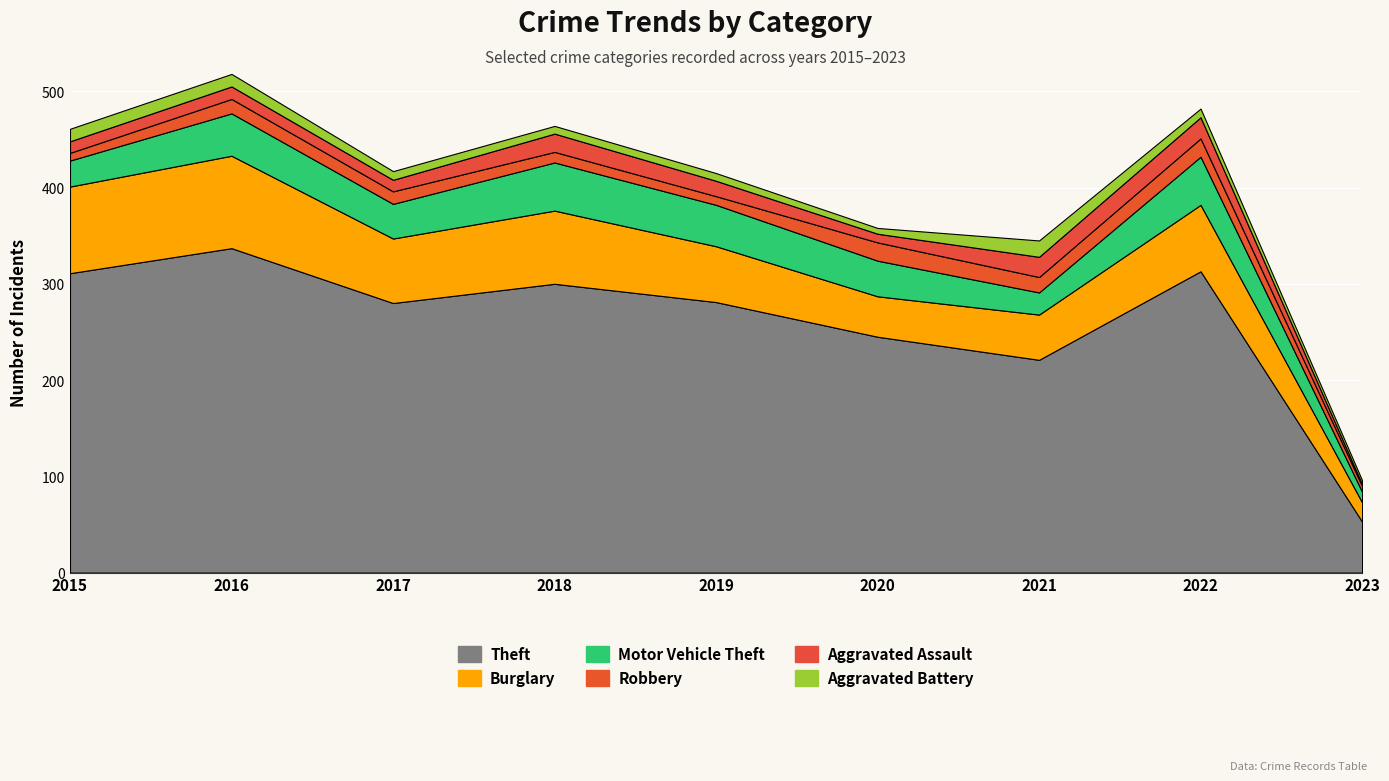

Reading left to right, extract all data points from this chart.

Theft: 311	337	280	300	281	245	221	313	53
Burglary: 90	96	67	76	58	42	47	69	20
Motor Vehicle Theft: 27	44	36	50	43	37	23	50	11
Robbery: 8	15	13	11	9	19	16	19	6
Aggravated Assault: 12	13	12	19	16	9	21	22	2
Aggravated Battery: 13	13	9	8	8	6	17	9	4